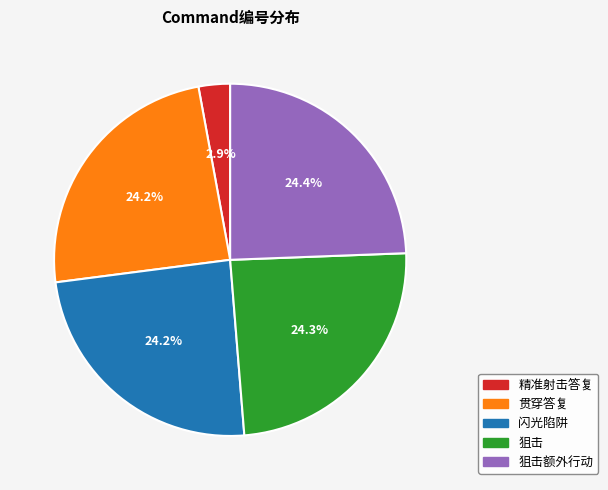

How many slices are in this pie chart?

5